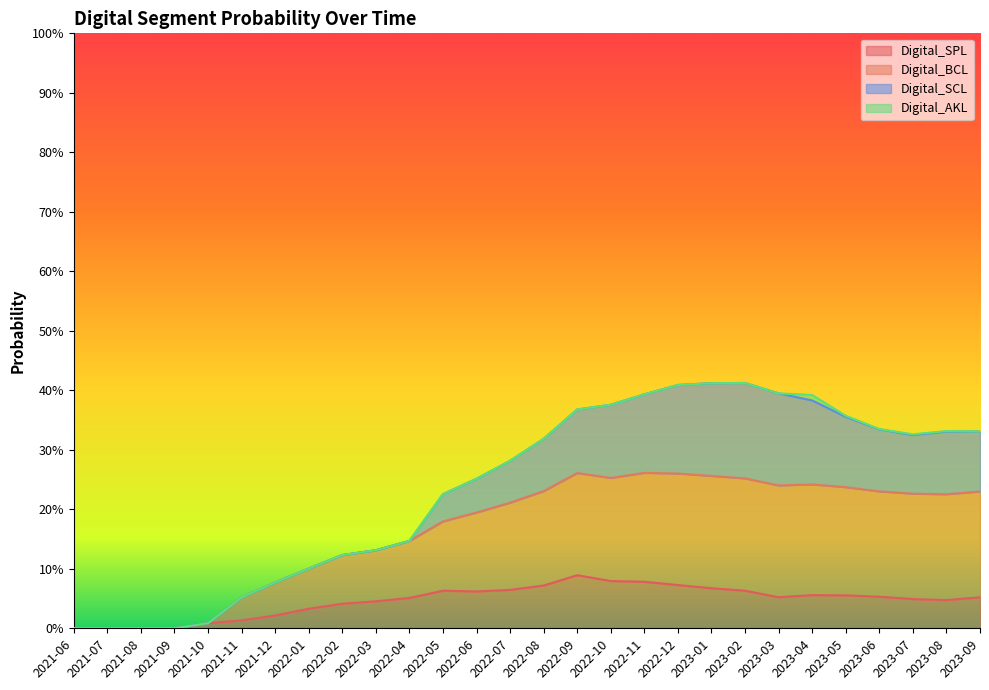

True or false: Digital_BCL and Digital_SPL cross at least once.

False